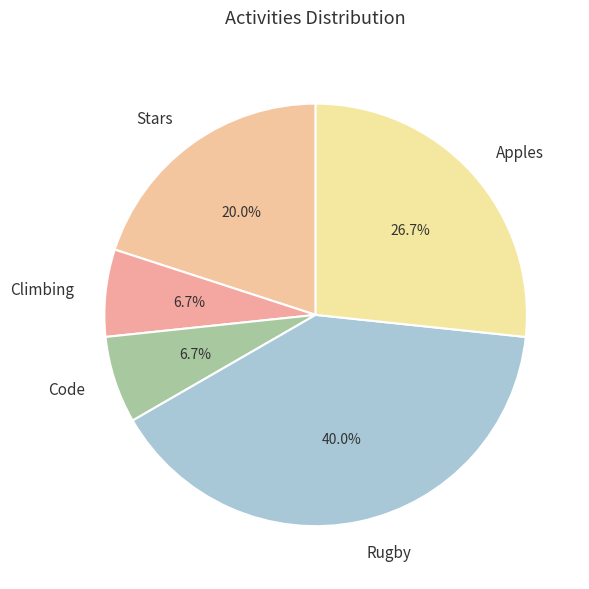

Which has a higher value, Apples or Code?

Apples